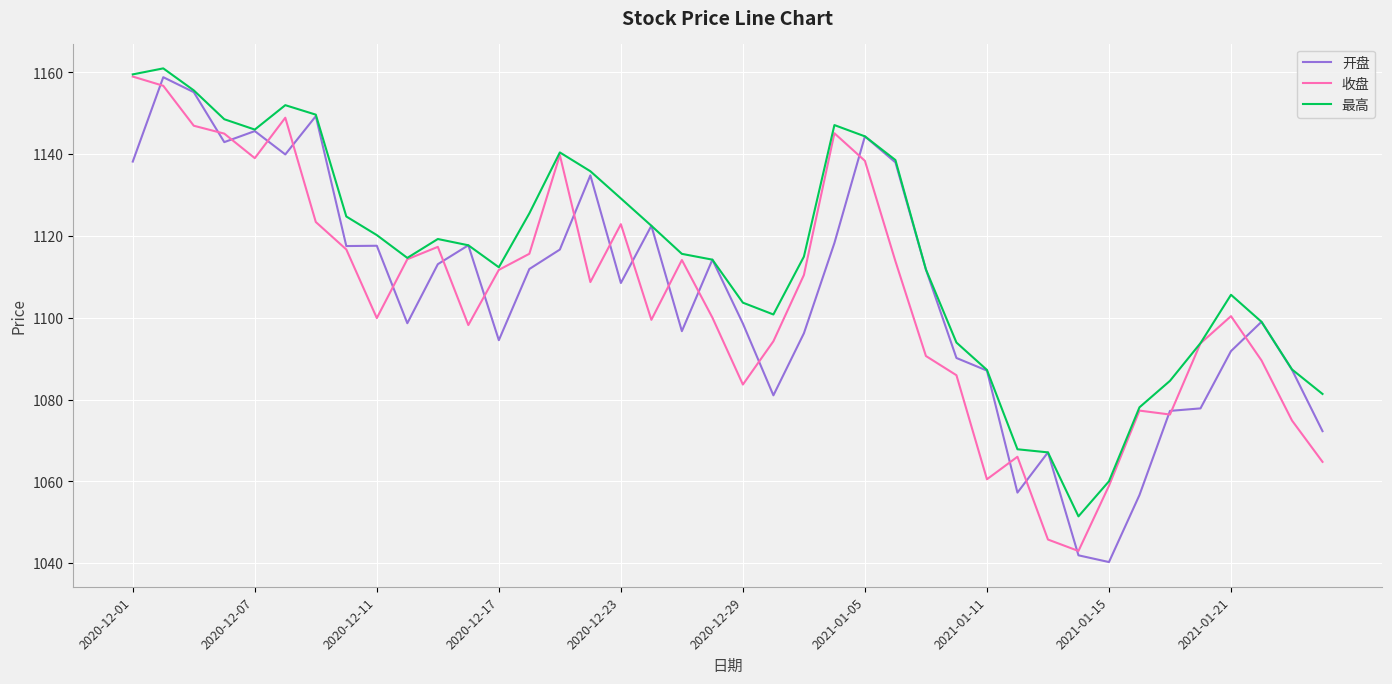

What is the greatest value displayed?

1161.0